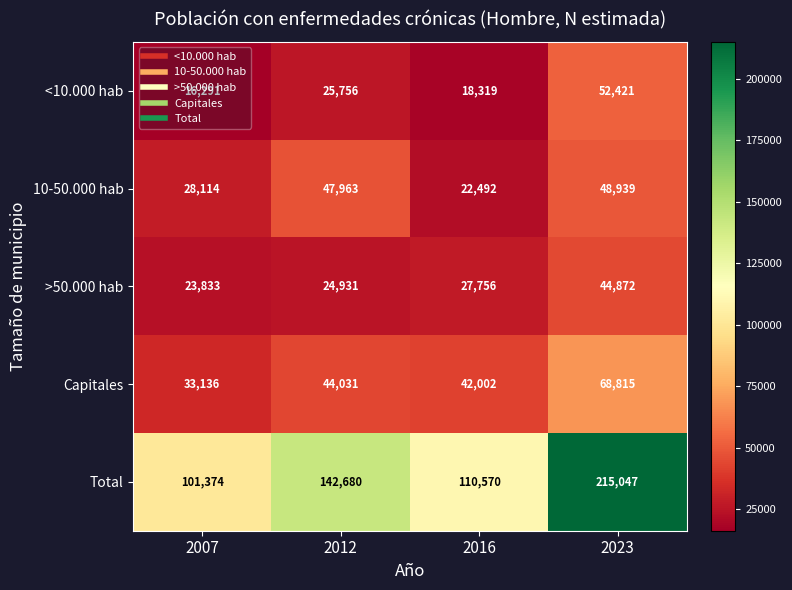

What is the total value across all series at 2023?

430094